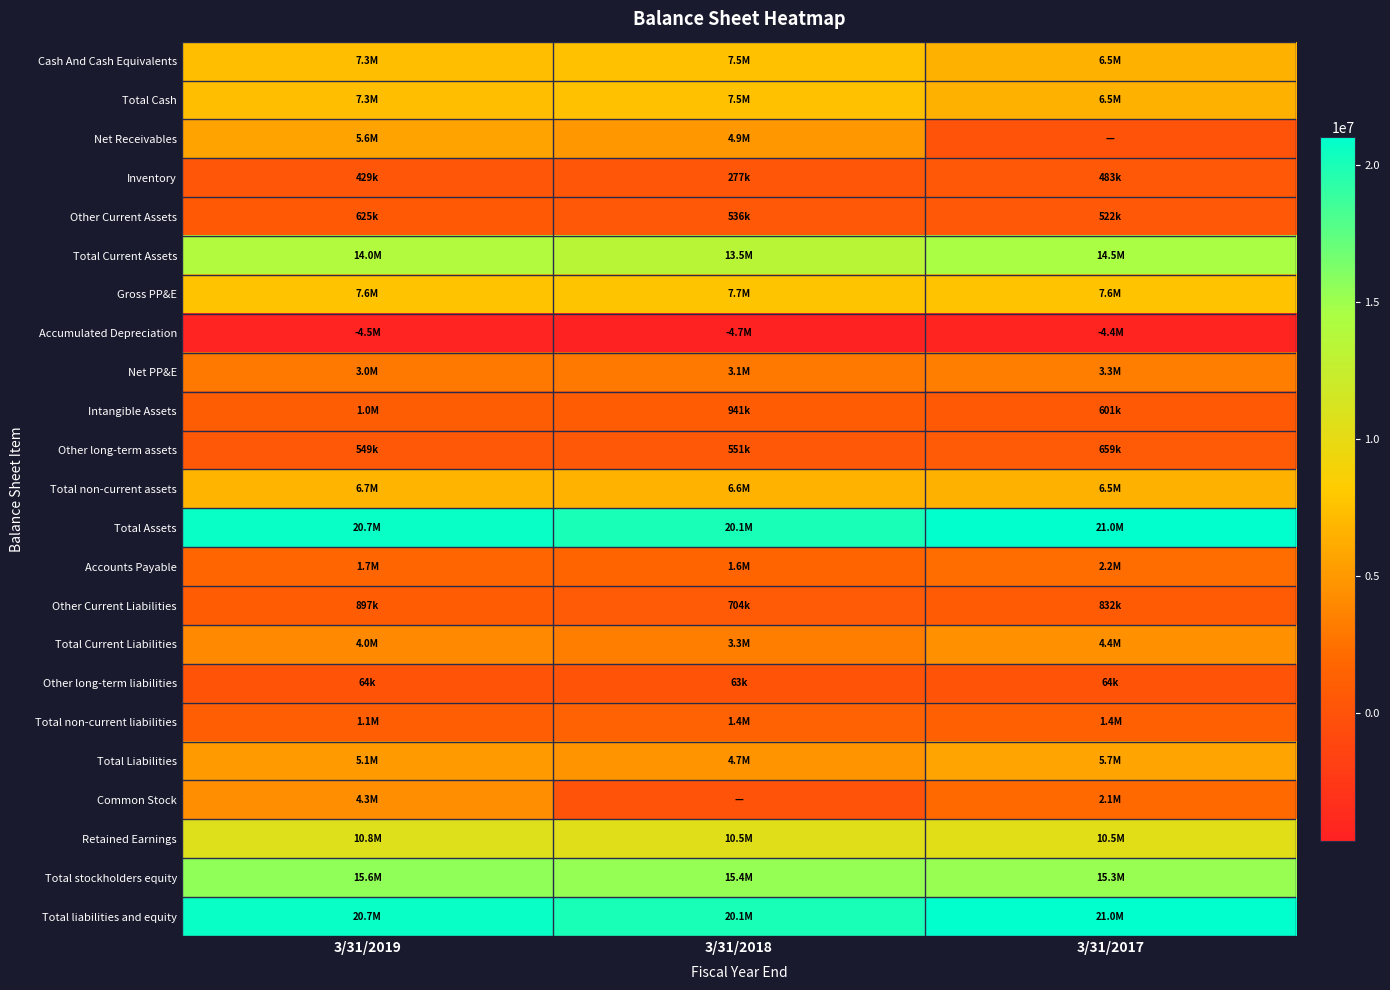

What is the smallest value displayed?

-4656000